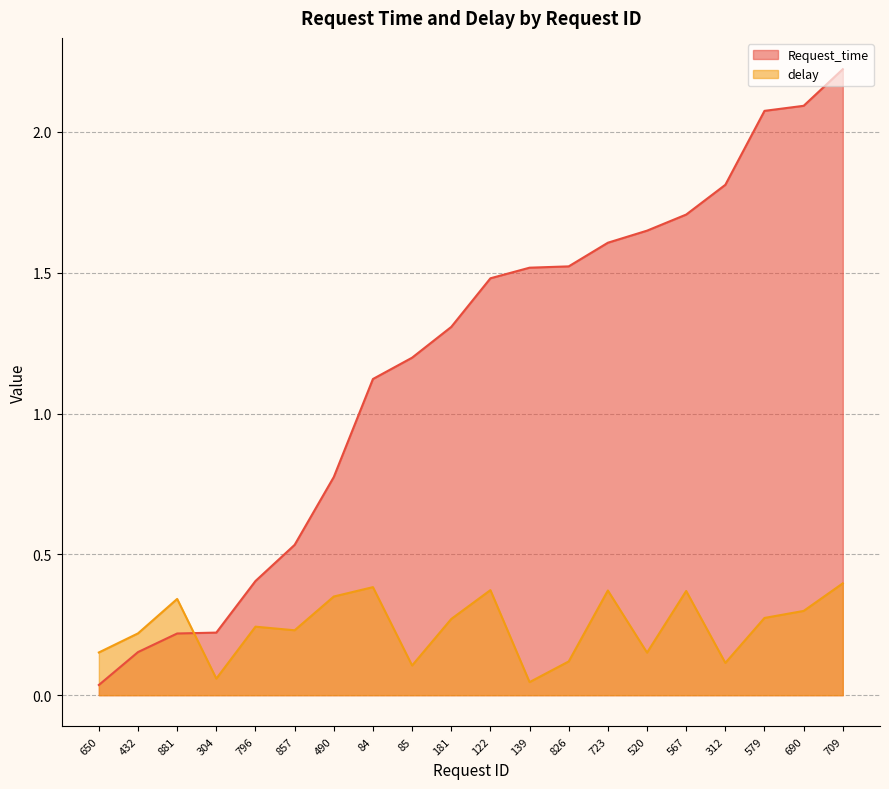

Rank the series by their maximum value, from highest to lowest.

Request_time, delay